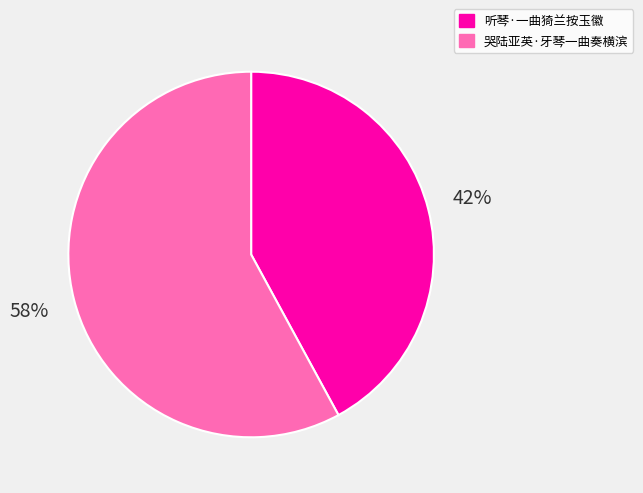

What is the smallest slice in the pie chart?

听琴·一曲猗兰按玉徽